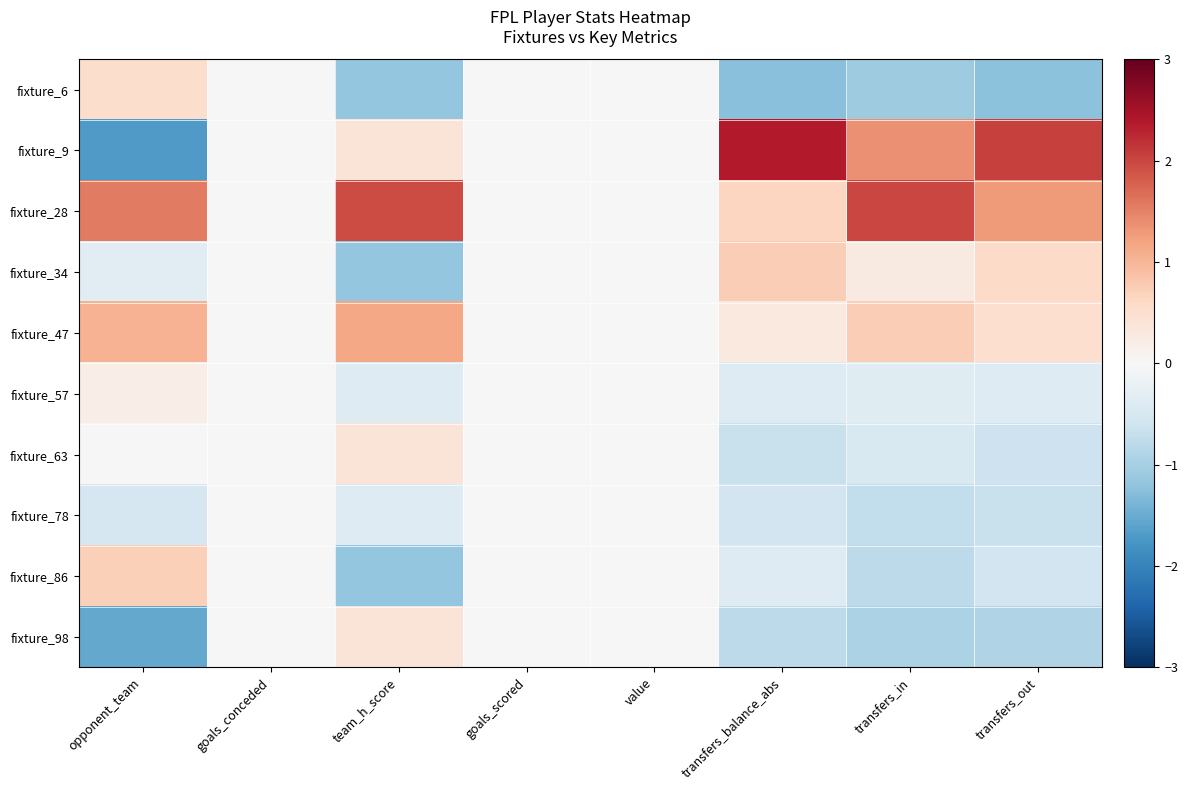

What is the spread (max minus min) of values at transfers_in?

3.1